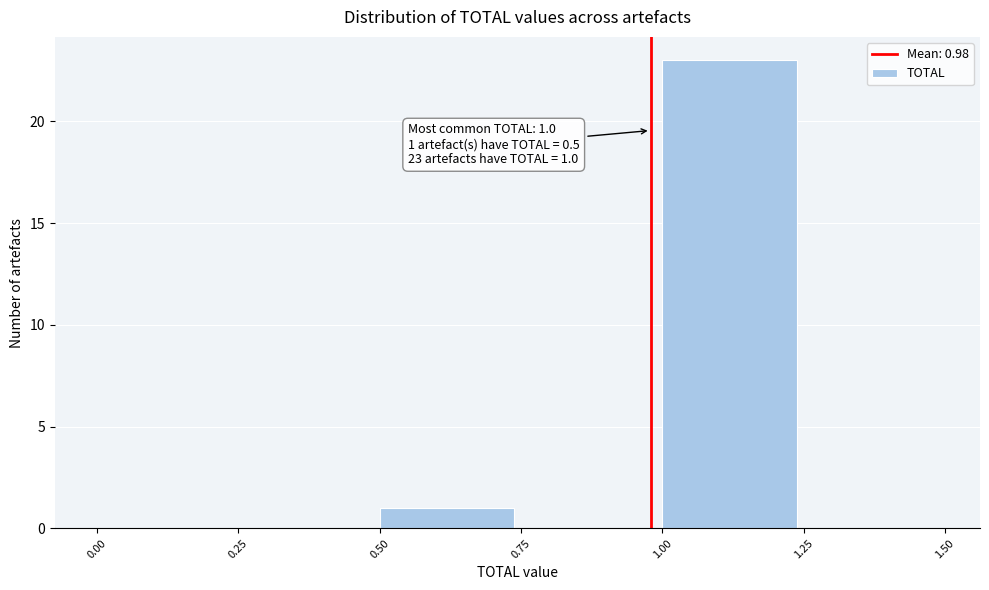

Which range on the x-axis has the tallest bar?

1.00 to 1.25